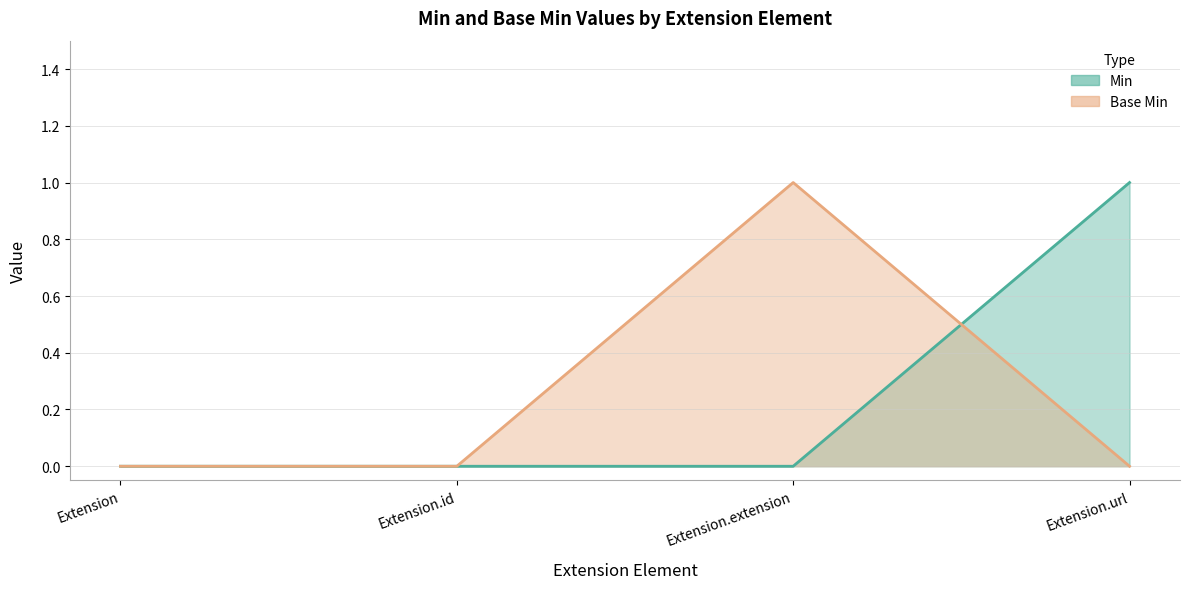

What is the label of the 4th point from the left?

Extension.url